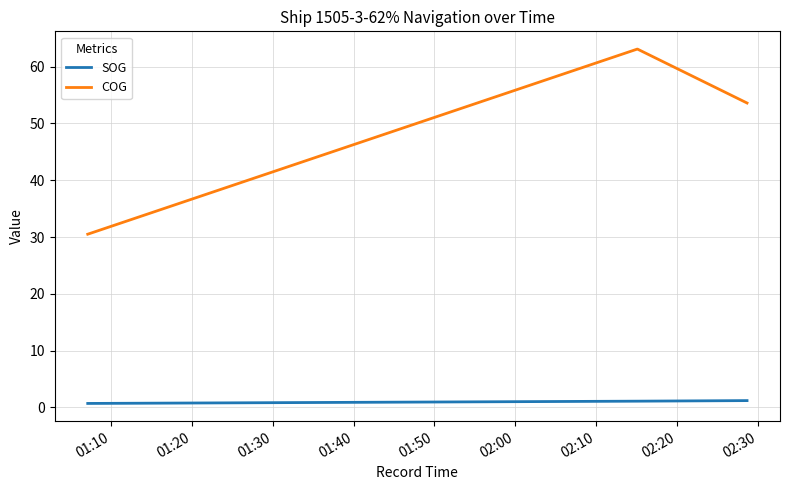

Which series has the largest range (max minus min)?

COG